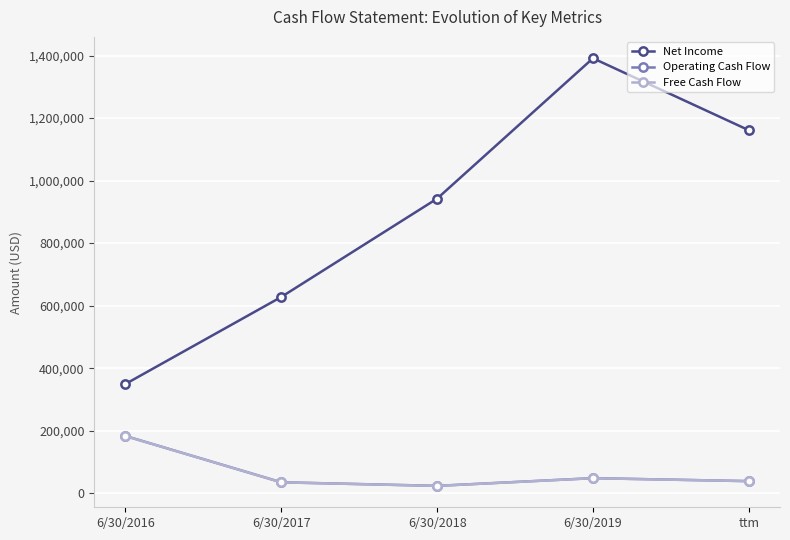

Is it true that Free Cash Flow equals 75330 at 6/30/2016?

False